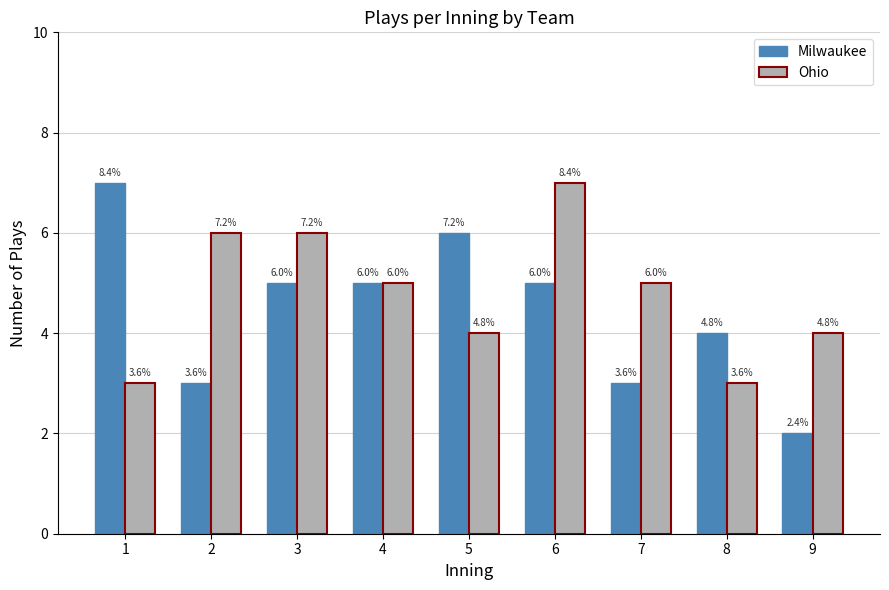

Which series has the largest total across all categories?

Ohio